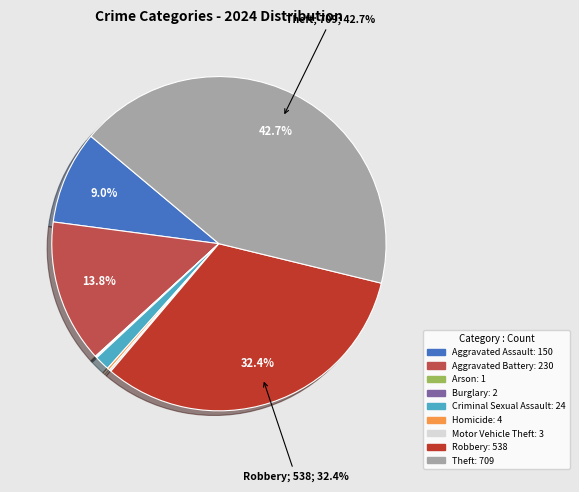

To the nearest percent, what is the difference between the largest and smallest slice percentages?

43%